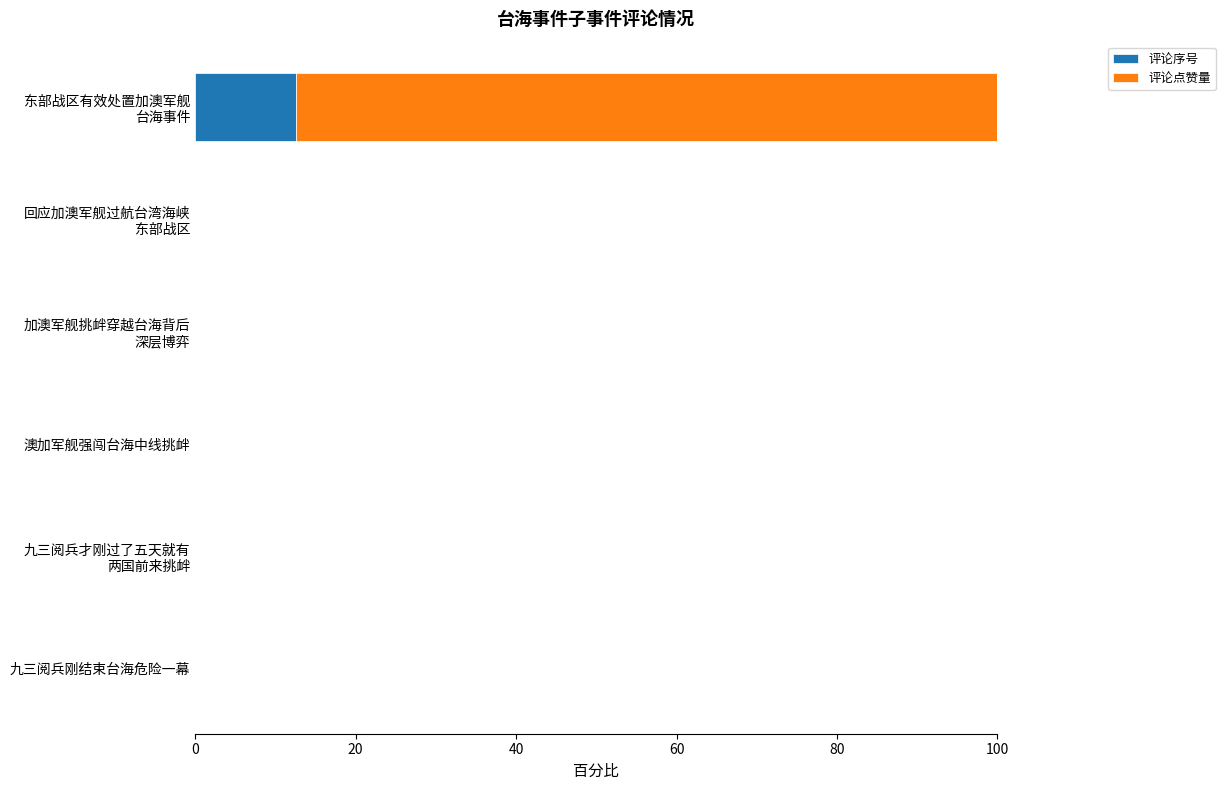

How many data points does each series have?

6